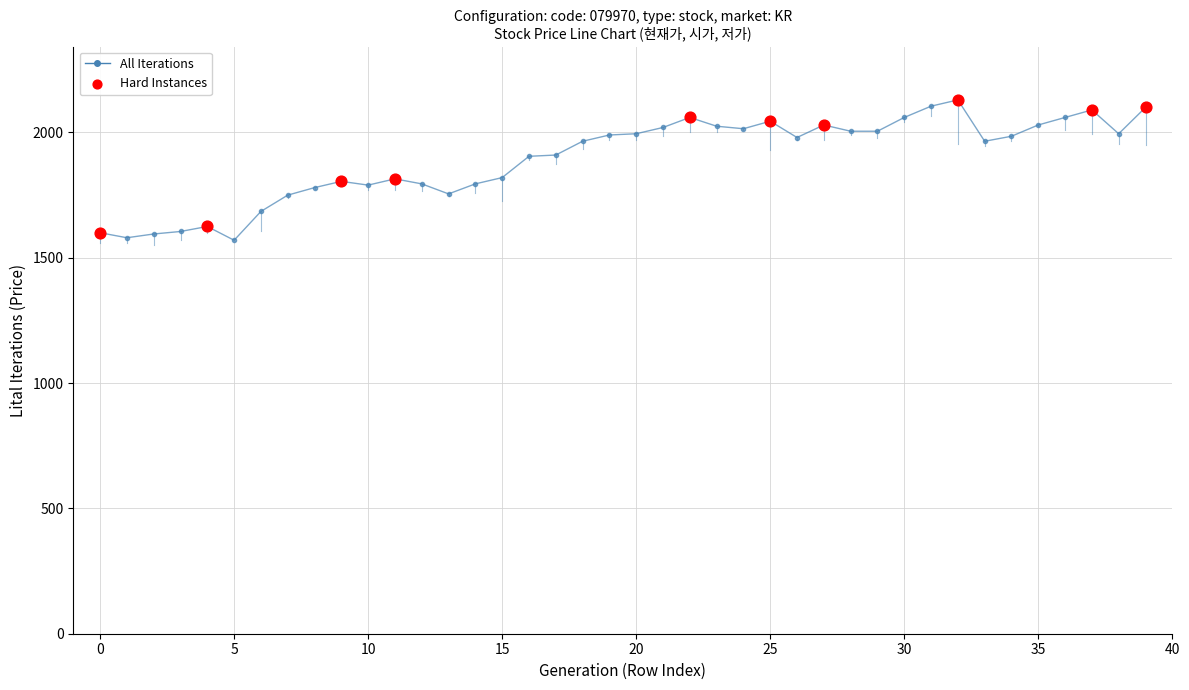

What is the sum of all values?

75835